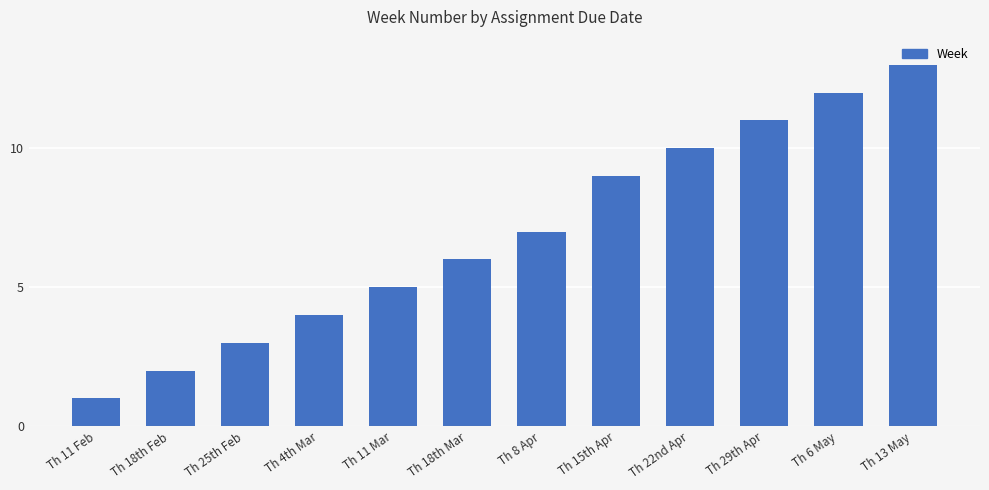

Rank the categories by value from lowest to highest.

Th 11 Feb, Th 18th Feb, Th 25th Feb, Th 4th Mar, Th 11 Mar, Th 18th Mar, Th 8 Apr, Th 15th Apr, Th 22nd Apr, Th 29th Apr, Th 6 May, Th 13 May